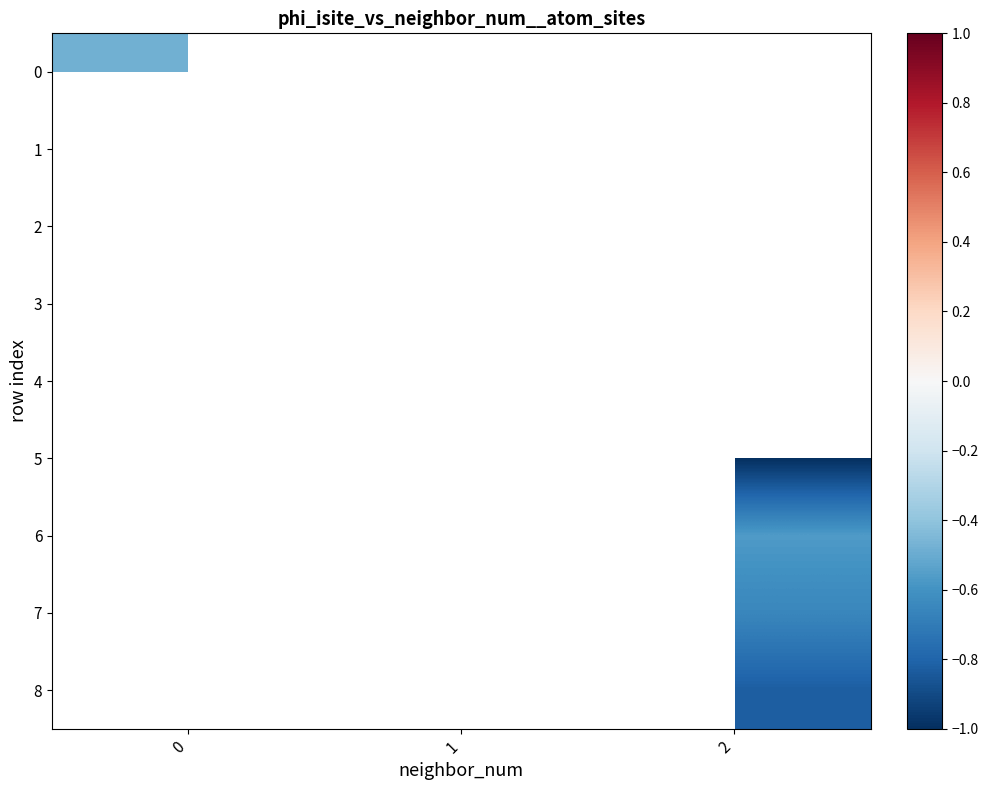

Which has a higher value, 1 or 2?

2